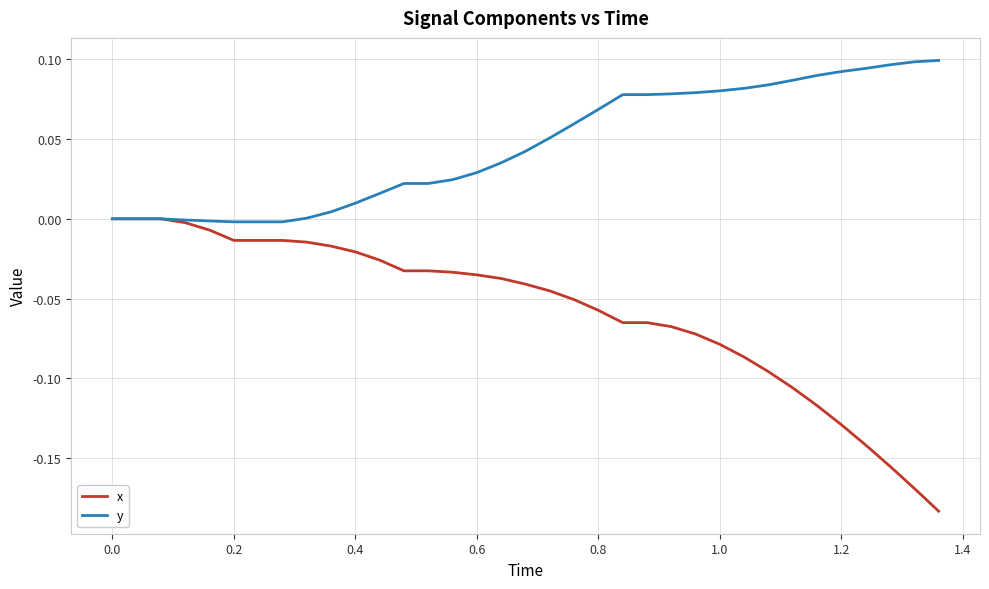

Rank the series by their maximum value, from lowest to highest.

x, y